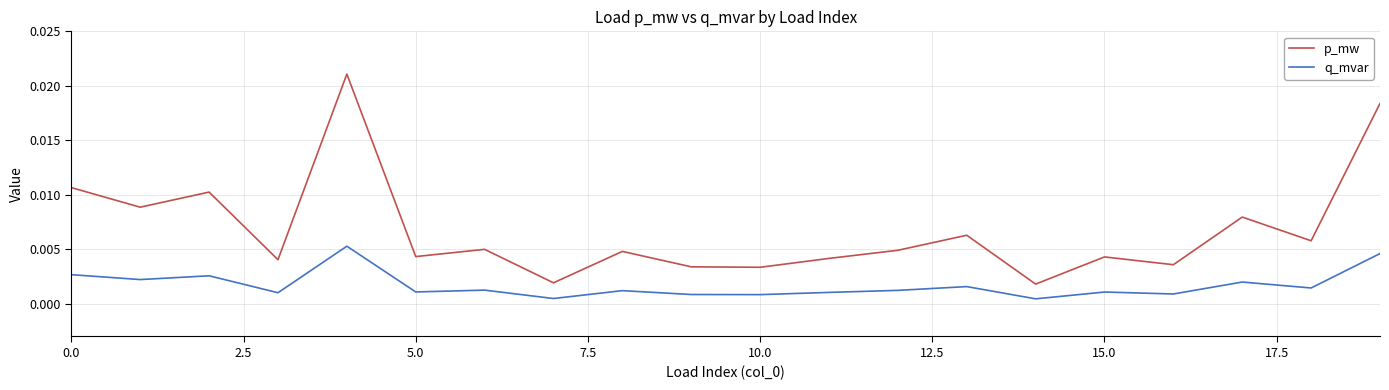

How many series are shown in this chart?

2